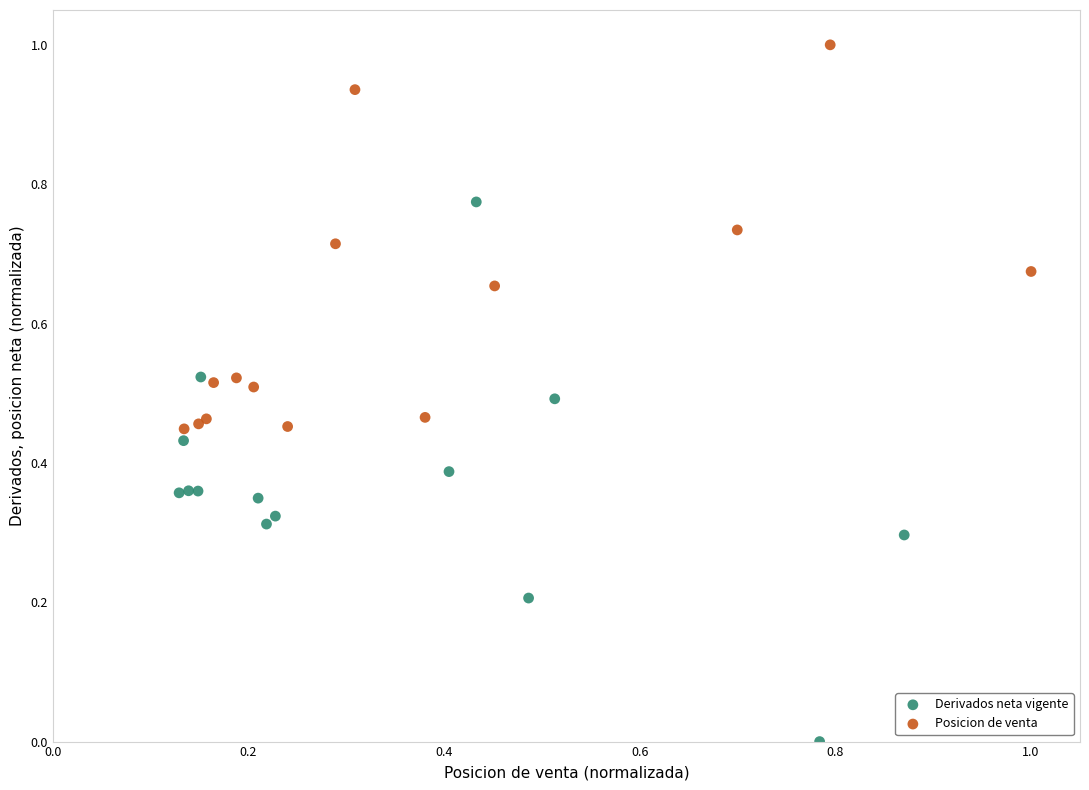

Which series contains the highest Y value?

Posicion de venta